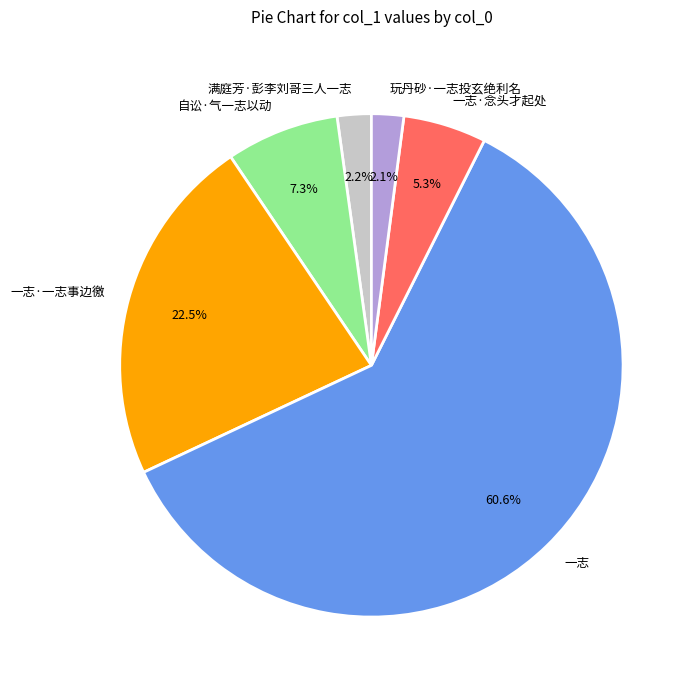

To the nearest percent, what is the average slice percentage?

17%